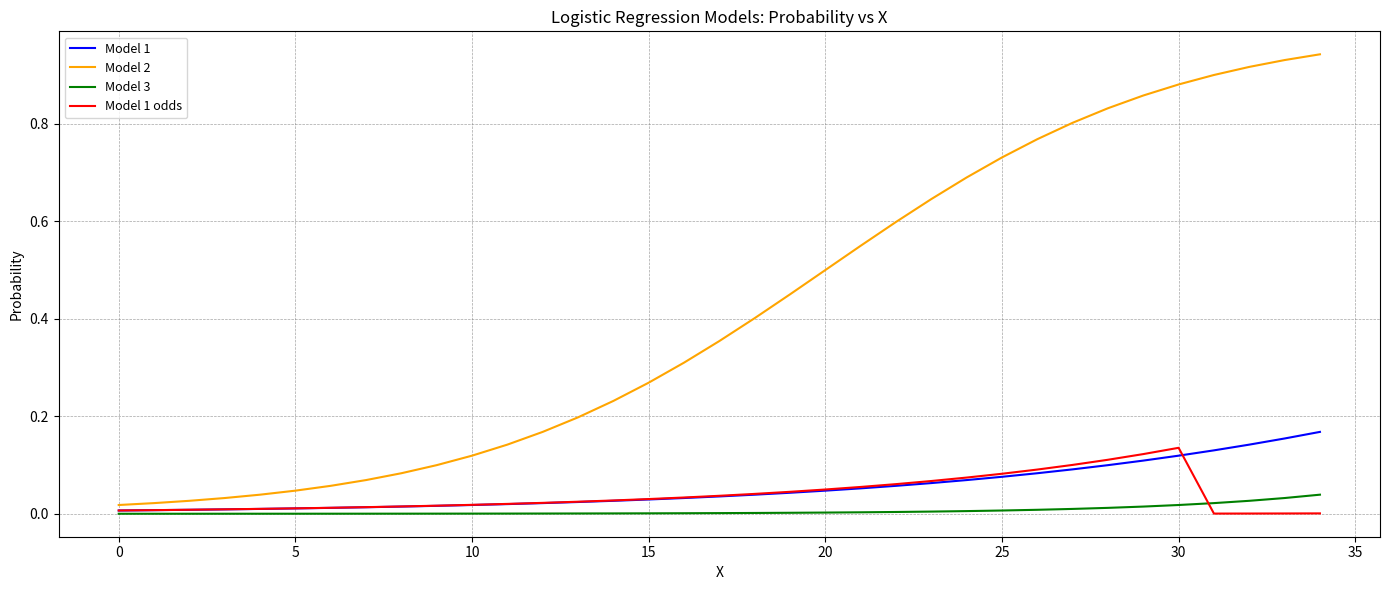

Which series has the largest total across all categories?

Model 2